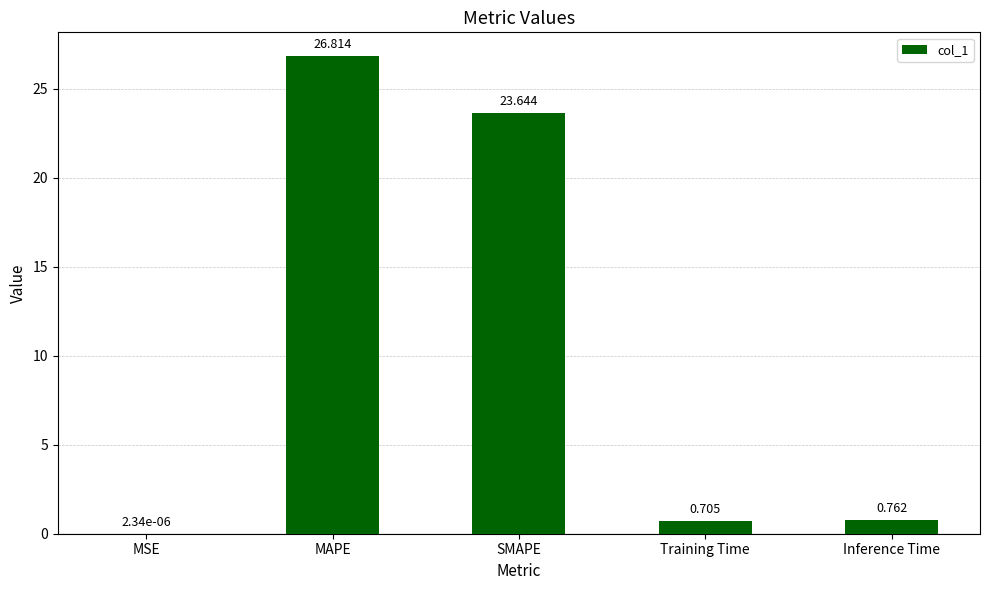

How many data points does each series have?

5